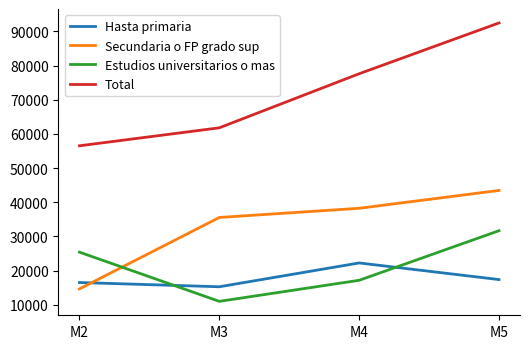

What is the average value of the Hasta primaria series?

17838